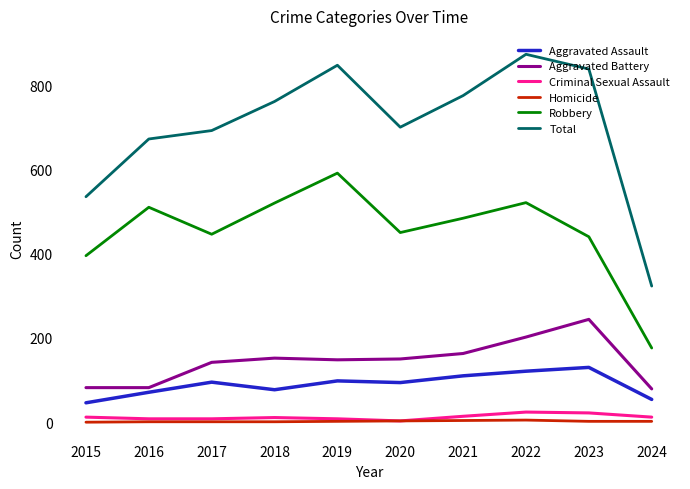

What is the lowest value of the Aggravated Assault series?

46